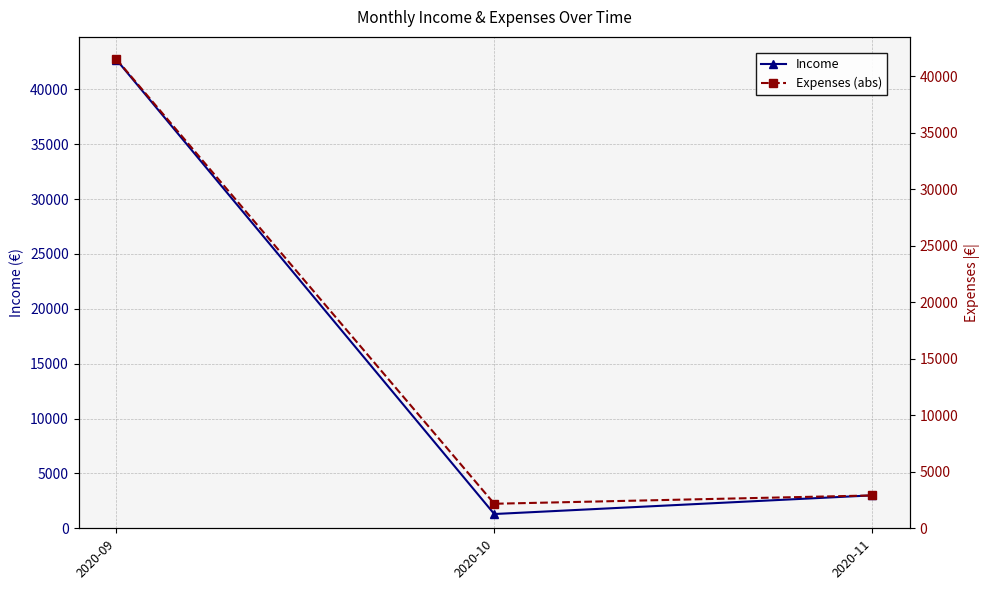

Which series has the largest total across all categories?

Income